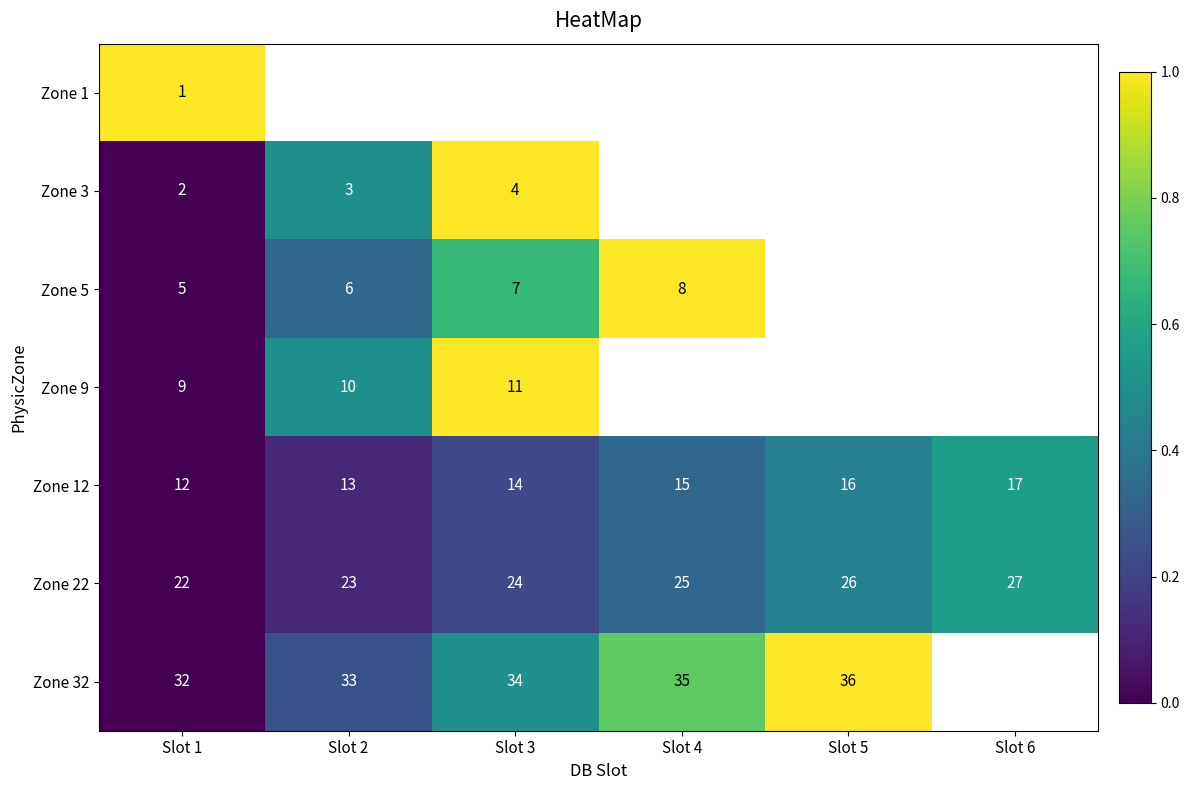

How many series are shown in this chart?

7